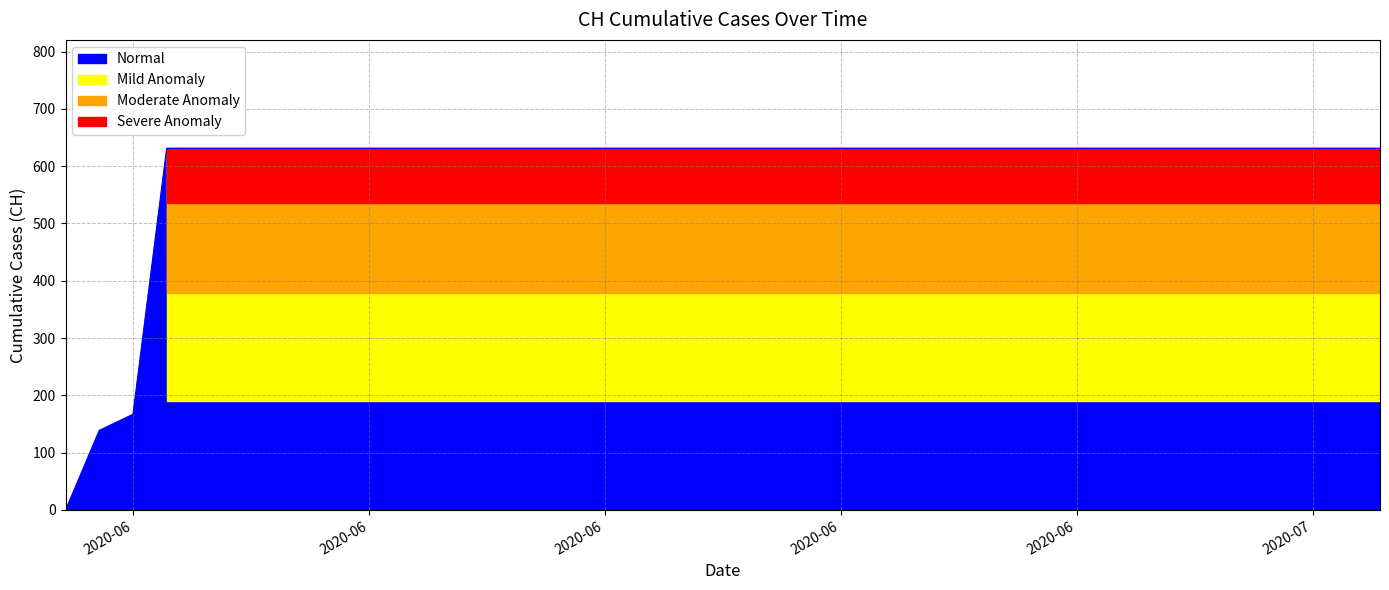

What is the difference between the maximum and second lowest values?

492